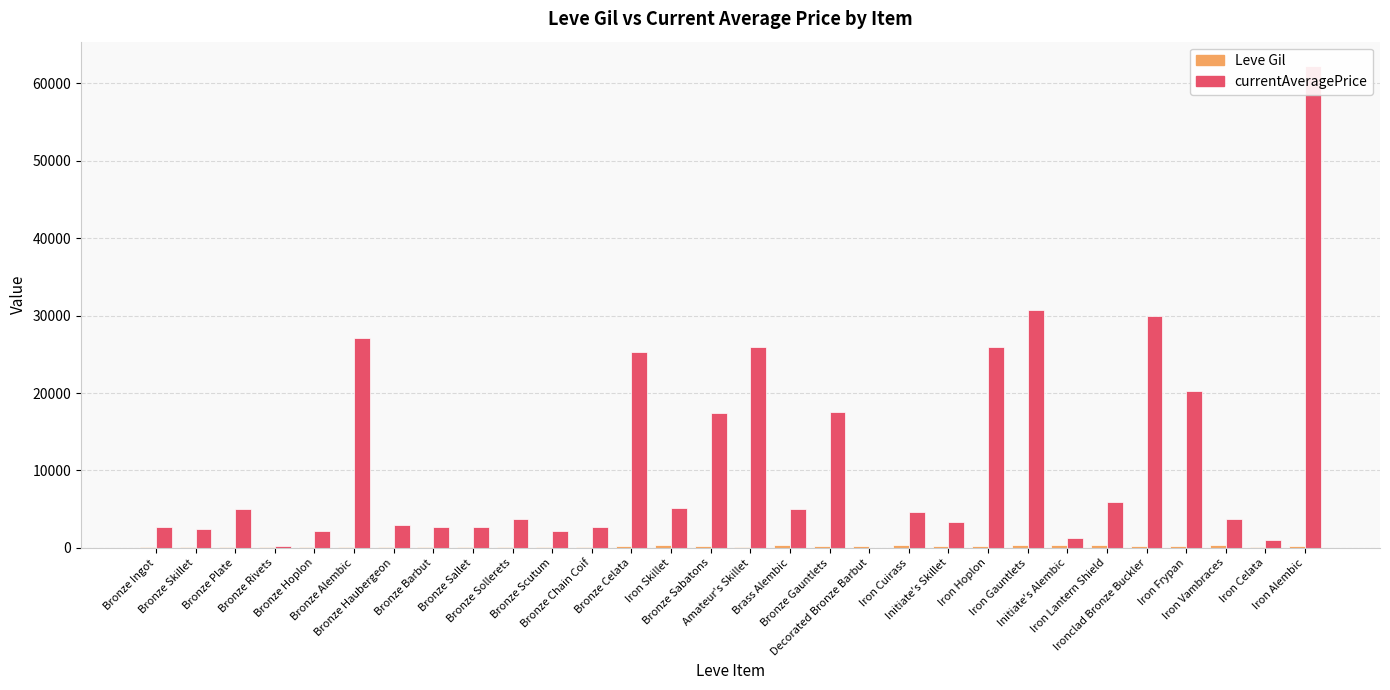

Reading right to left, what are all the values shown in this chart?

Leve Gil: 294.0	150.0	308.0	192.0	184.0	330.0	402.0	374.0	259.0	299.0	374.0	270.0	229.0	322.0	173.0	287.0	350.0	175.0	144.0	173.0	144.0	170.0	170.0	144.0	114.0	173.0	112.0	116.0	115.0	113.0
currentAveragePrice: 62280.0	1000.0	3750.5	20250.5	30008.0	5879.2	1263.5	30777.7	26000.0	3400.0	4600.0	0.0	17500.0	4999.0	26000.0	17442.5	5175.0	25350.0	2656.0	2230.0	3767.0	2662.0	2680.0	3011.0	27125.0	2226.0	223.3	5071.0	2494.0	2674.9